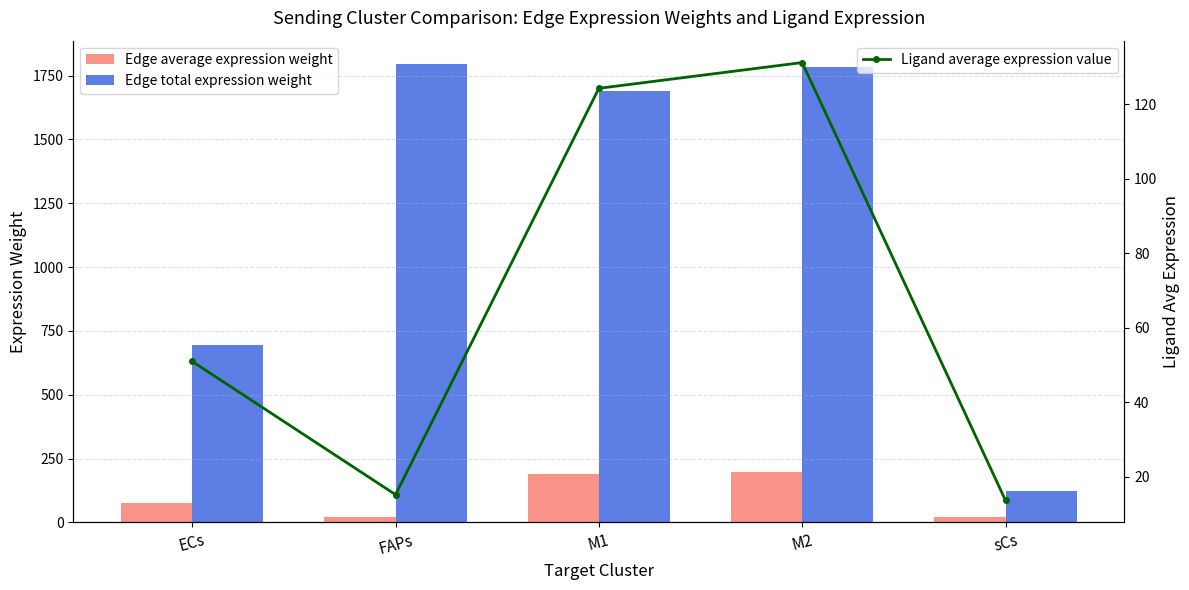

Reading left to right, list all the values displayed in this chart.

Edge average expression weight: 77.0	23.0	187.8	198.2	20.6
Edge total expression weight: 692.9	1797.2	1689.8	1783.8	123.6
Ligand average expression value: 51.0	15.2	124.3	131.2	13.6